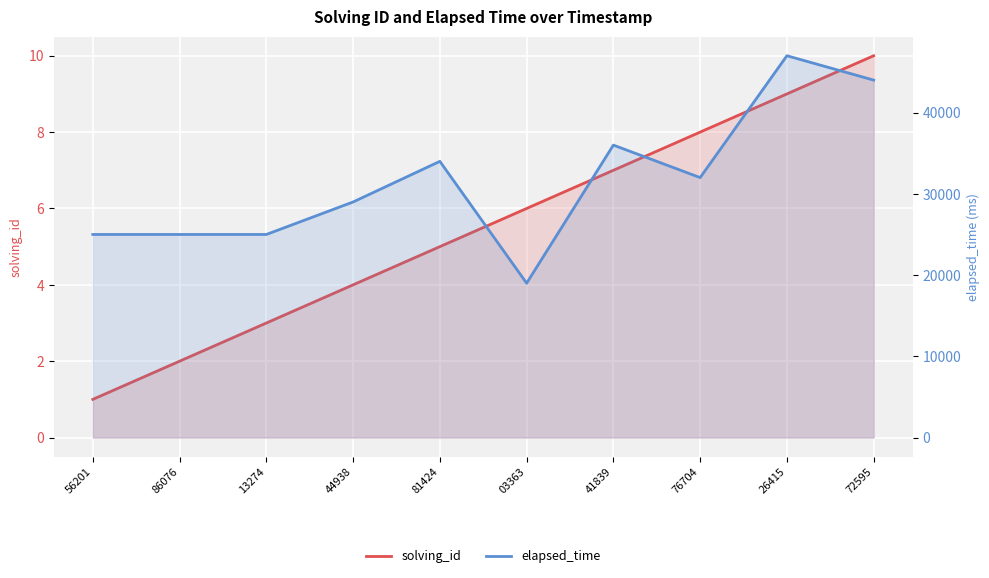

Which category has the lowest value in the solving_id series?

56201